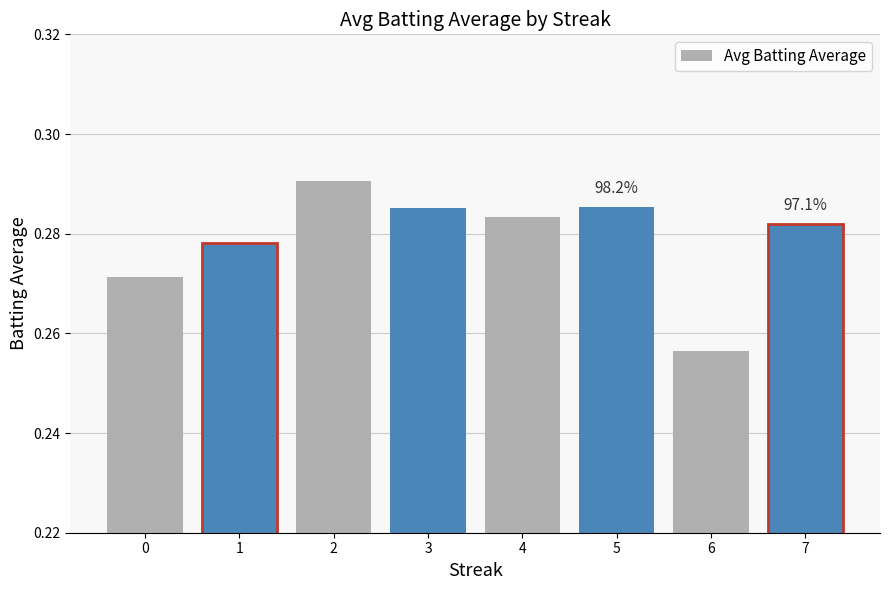

The value at 7 is 0.4. True or false?

False